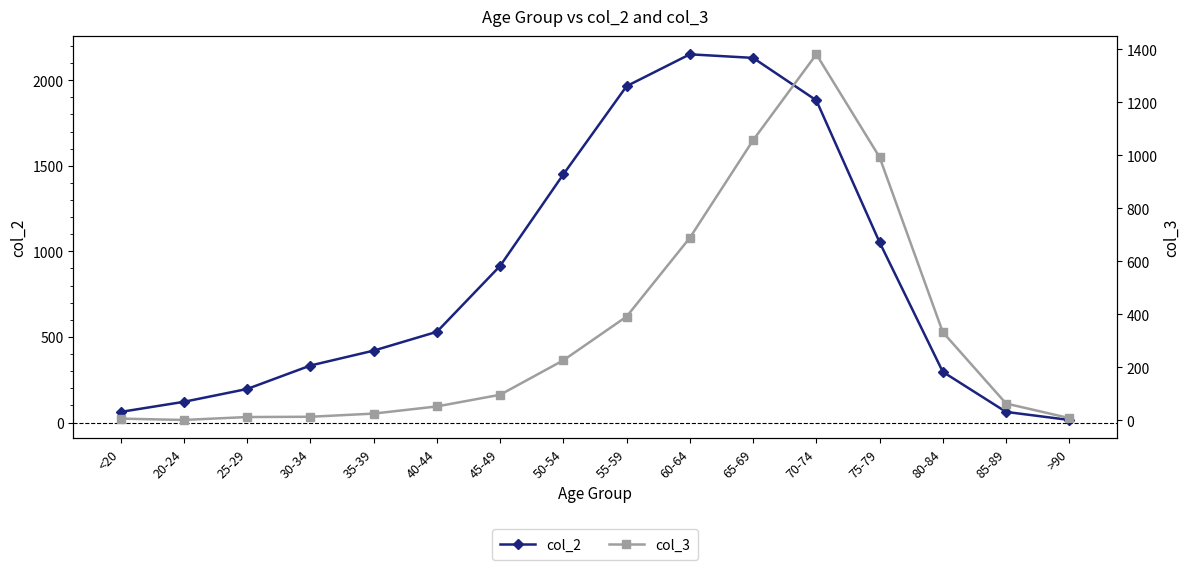

What value does the col_2 series have at 60-64, to the nearest 50?

2150